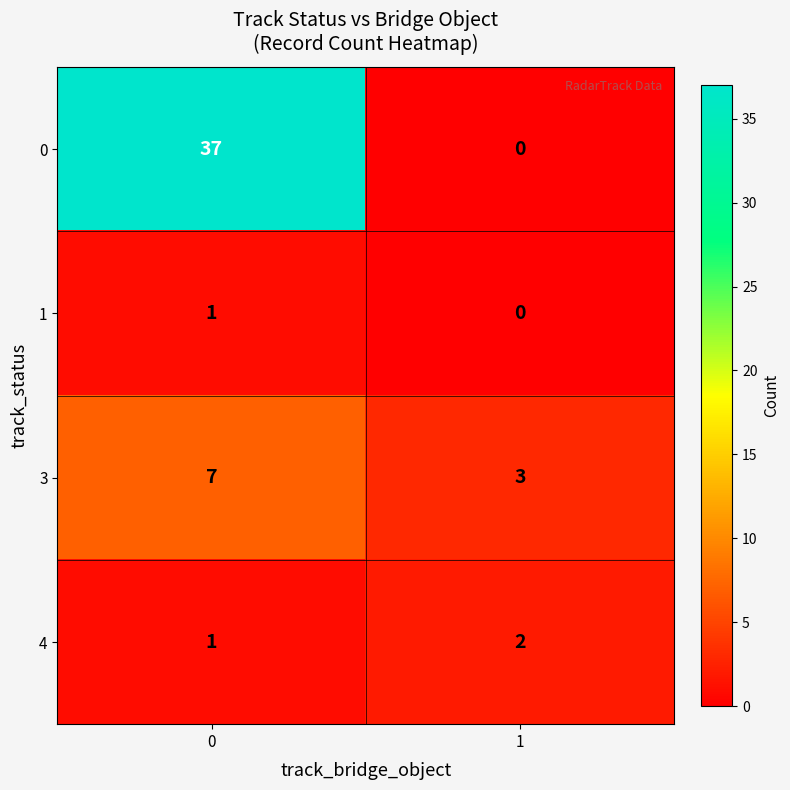

List the series in order of their peak value, lowest first.

1, 4, 3, 0